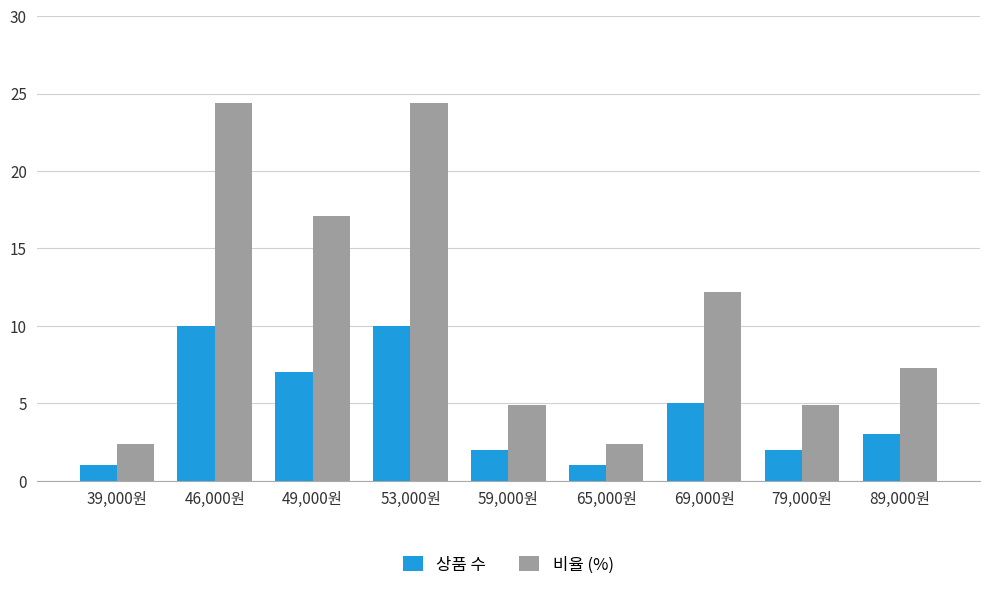

At which label does 상품 수 first exceed 3?

46,000원